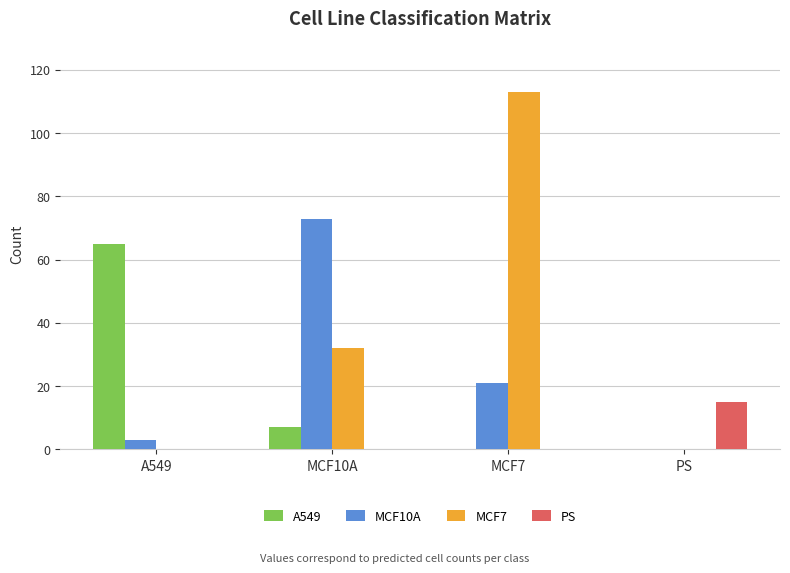

Which series changed the most between A549 and MCF7?

MCF7